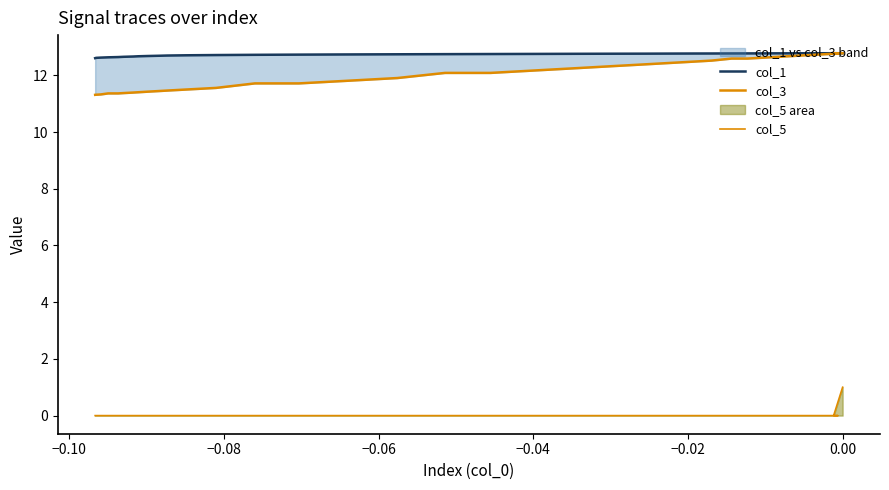

At which label is col_5 closest to 0?

−0.10